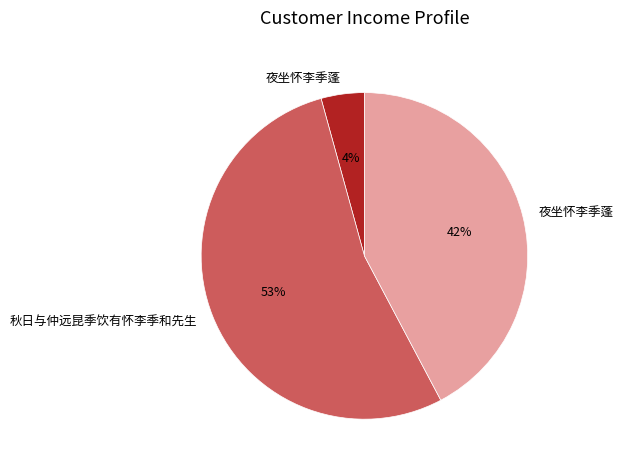

Is there any slice that represents more than half of the pie?

Yes